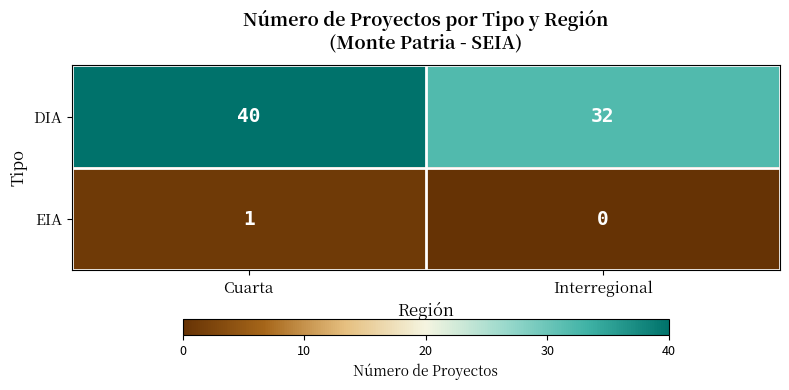

Reading right to left, transcribe all the data shown in this chart.

DIA: Interregional=32	Cuarta=40
EIA: Interregional=0	Cuarta=1